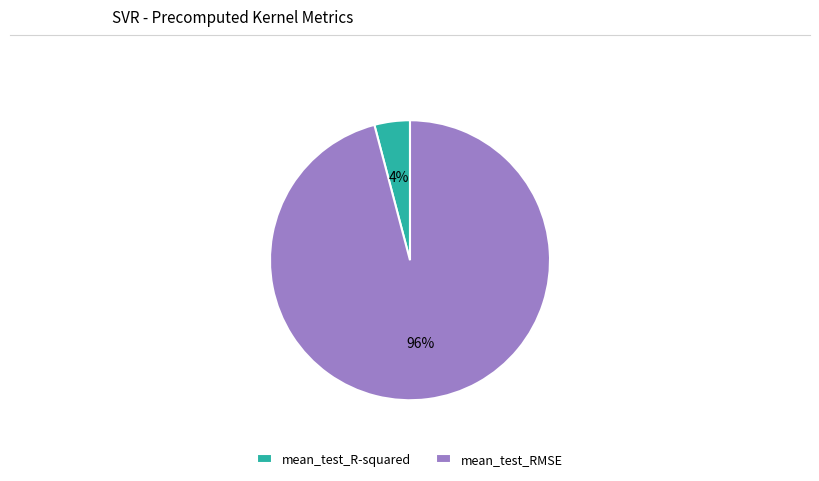

Do mean_test_R-squared and mean_test_RMSE together represent more than half of the pie?

Yes